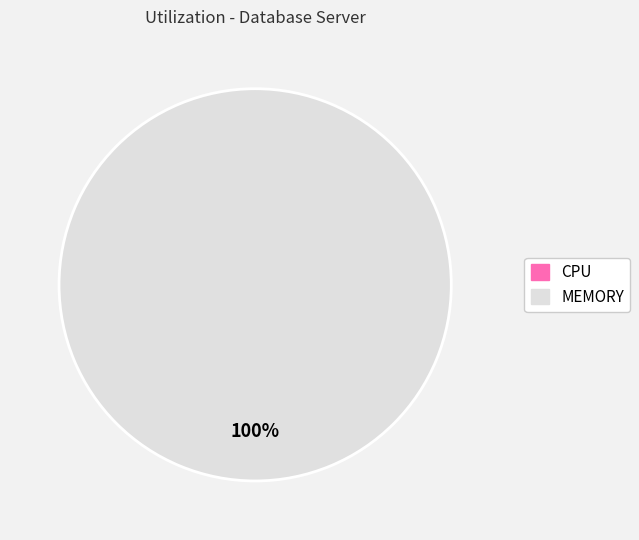

To the nearest percent, what is the difference between the largest and smallest slice percentages?

100%